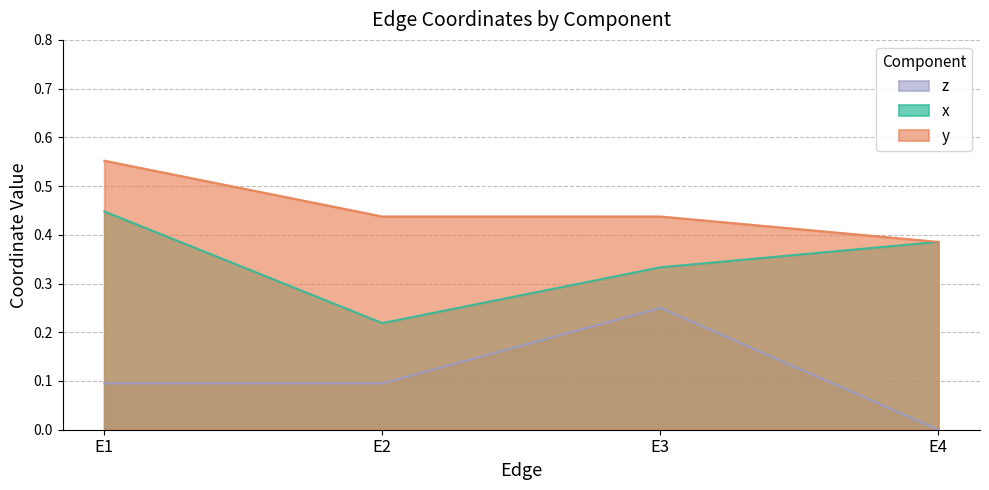

List the labels in order of z value, smallest first.

E4, E1, E2, E3